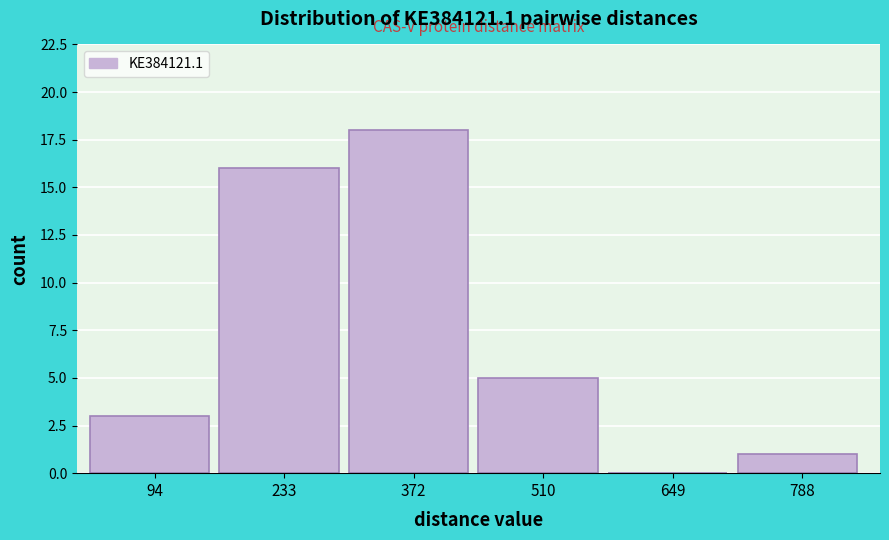

Reading left to right, list every bar in this chart as the range it spans on the x-axis followed by its height. Neither the bar edges nor the heights are printed on the chart, so give them approximately, as read against the axes.

20 to 160: 3
160 to 300: 16
300 to 440: 18
440 to 580: 5
580 to 720: 0
720 to 860: 1